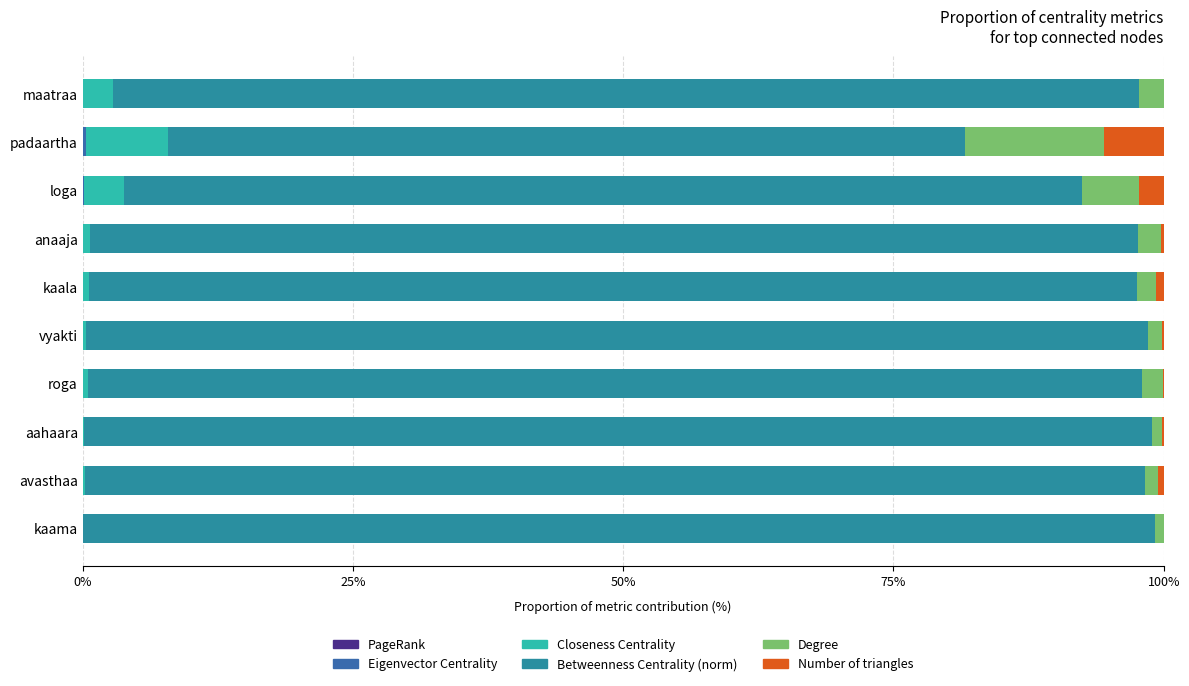

What is the difference between the maximum and minimum values in the Closeness Centrality series?

7.6